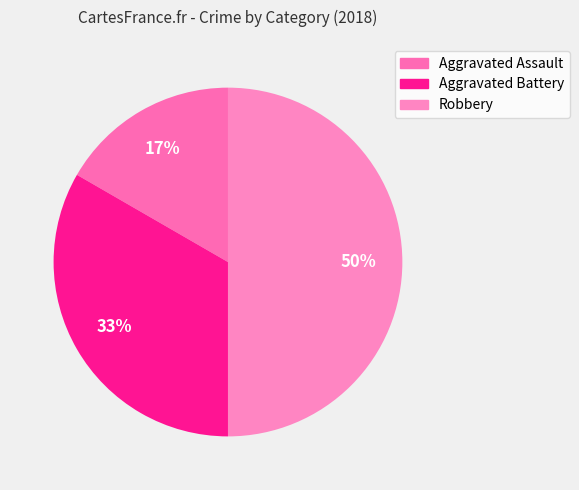

Is there a majority slice in this chart?

No